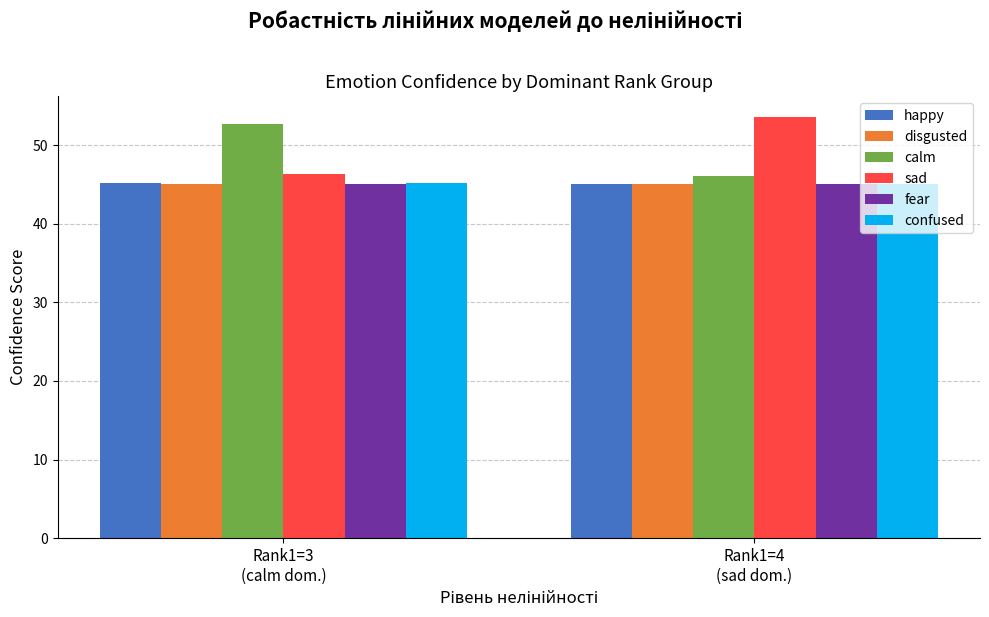

What is the spread (max minus min) of values at Rank1=3
(calm dom.)?

7.6